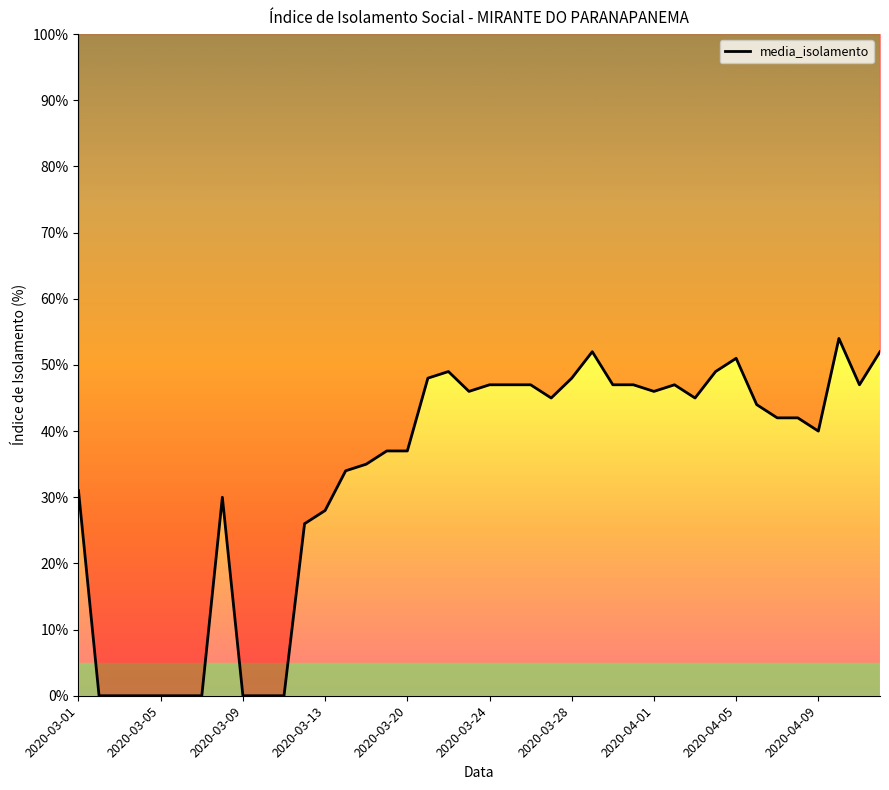

At which category does the chart reach its minimum across all series?

2020-03-05